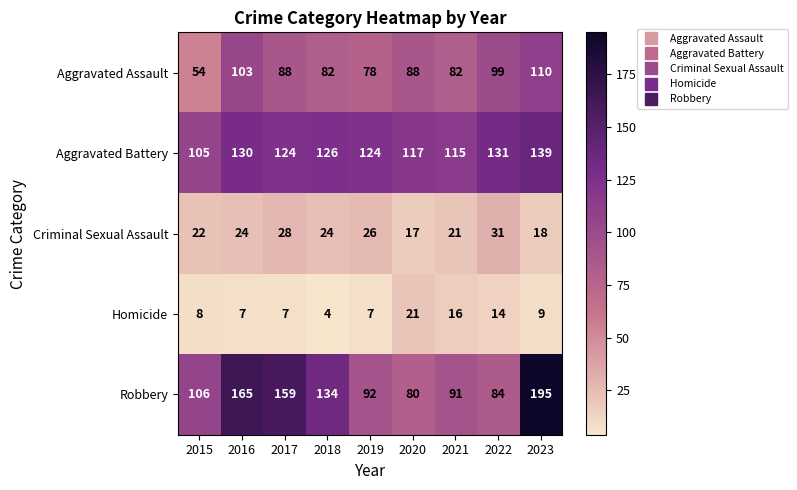

What is the difference between the highest and lowest values at 2016?

158